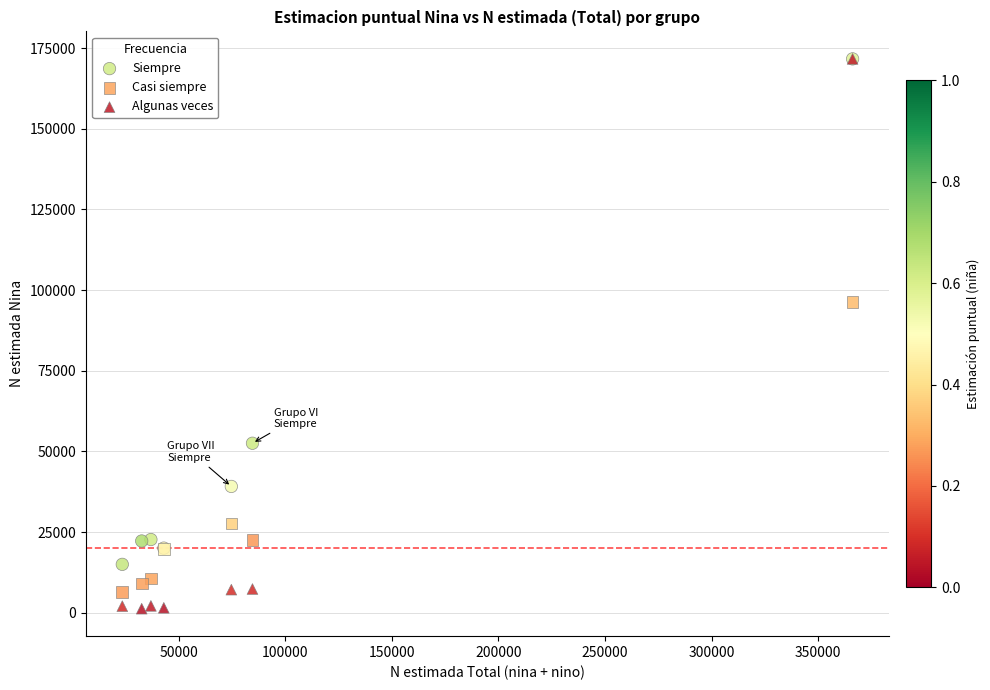

In the Siempre series, what Y value is closest to 93338?

52540